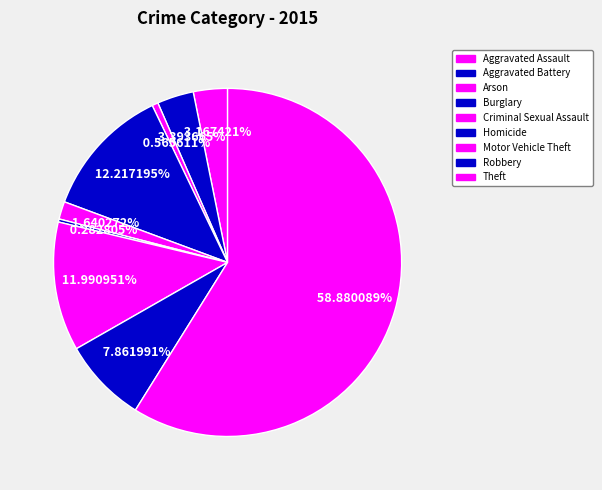

To the nearest percent, what percentage of the pie is Arson?

1%